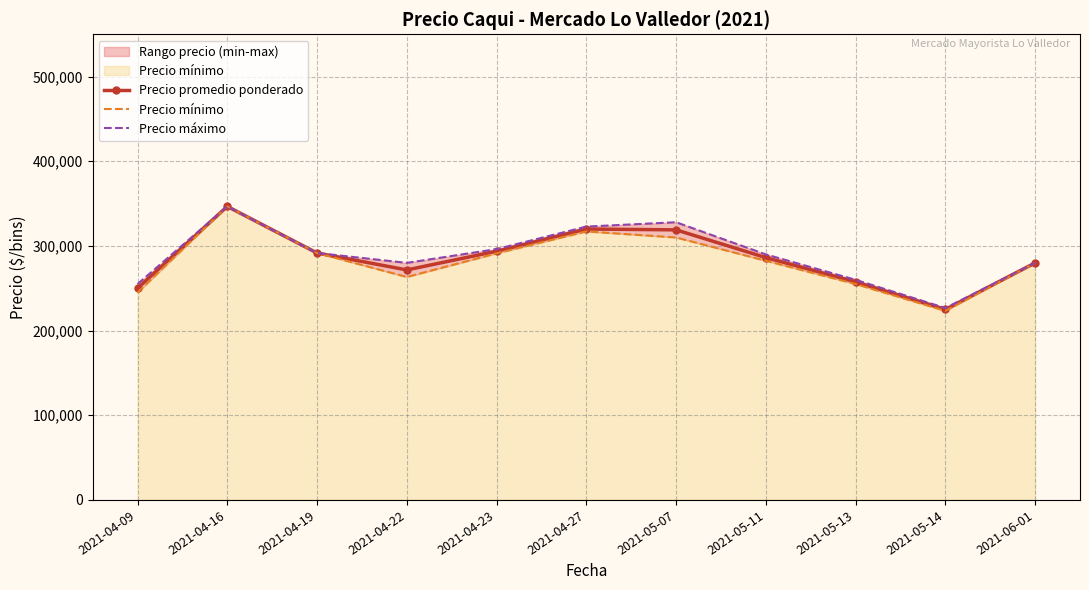

What is the greatest value displayed?

346667